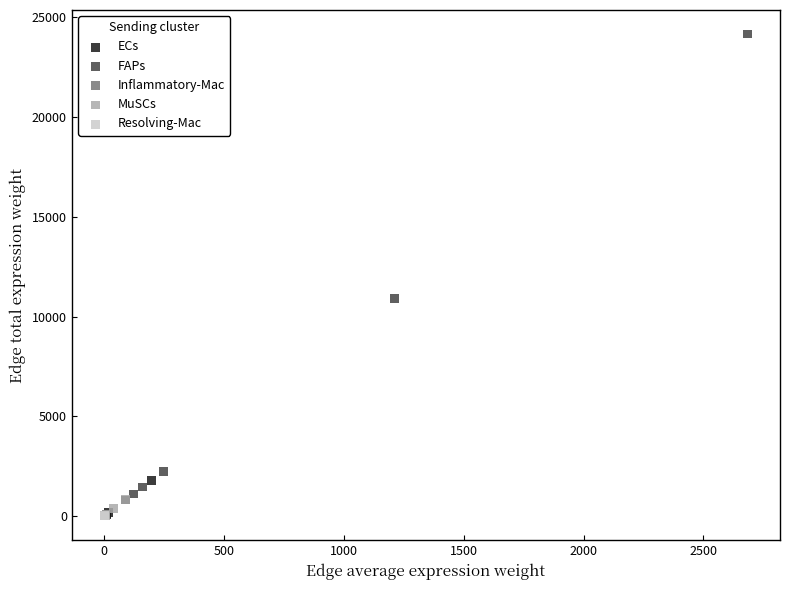

Which series has the largest Y range (max minus min)?

FAPs